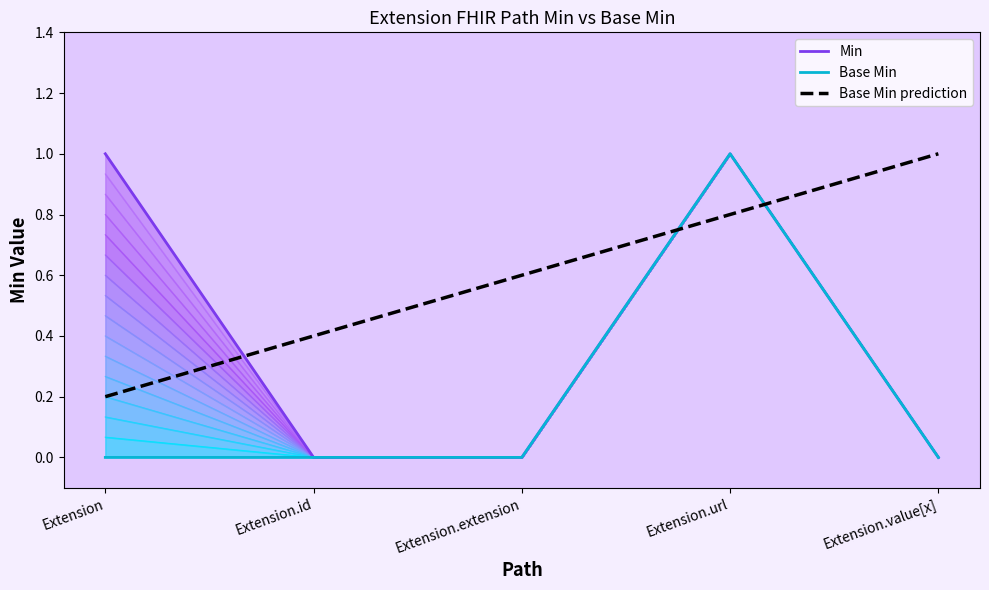

What is the label of the 3rd point from the left?

Extension.extension